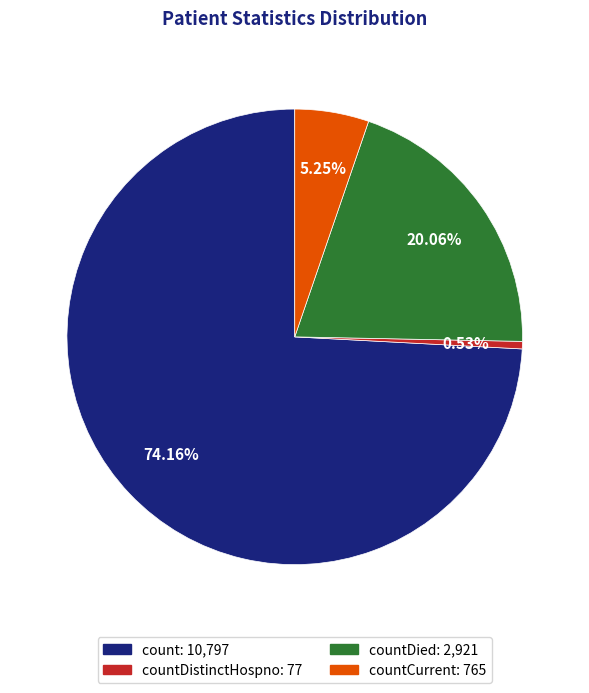

Is there a majority slice in this chart?

Yes